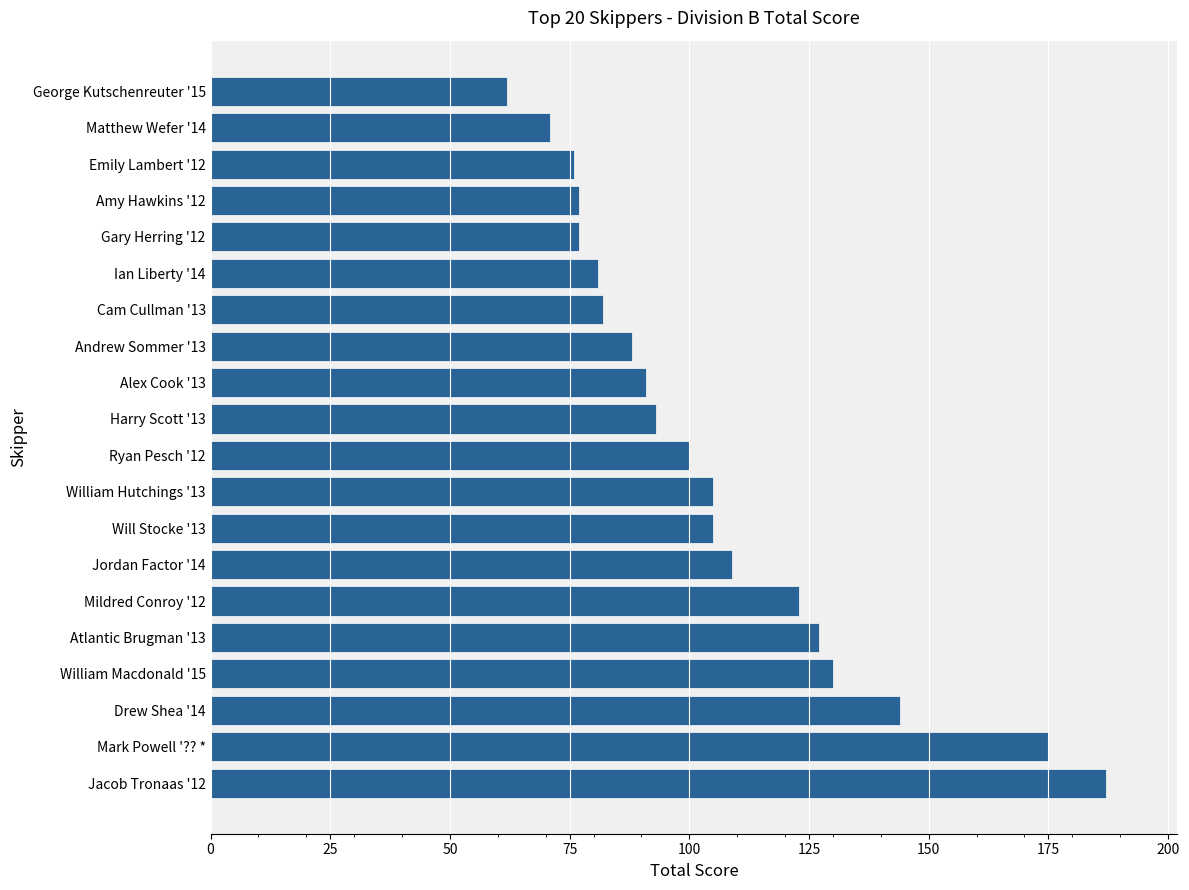

Reading bottom to top, what are all the values shown in this chart?

Jacob Tronaas '12=187	Mark Powell '?? *=175	Drew Shea '14=144	William Macdonald '15=130	Atlantic Brugman '13=127	Mildred Conroy '12=123	Jordan Factor '14=109	Will Stocke '13=105	William Hutchings '13=105	Ryan Pesch '12=100	Harry Scott '13=93	Alex Cook '13=91	Andrew Sommer '13=88	Cam Cullman '13=82	Ian Liberty '14=81	Gary Herring '12=77	Amy Hawkins '12=77	Emily Lambert '12=76	Matthew Wefer '14=71	George Kutschenreuter '15=62